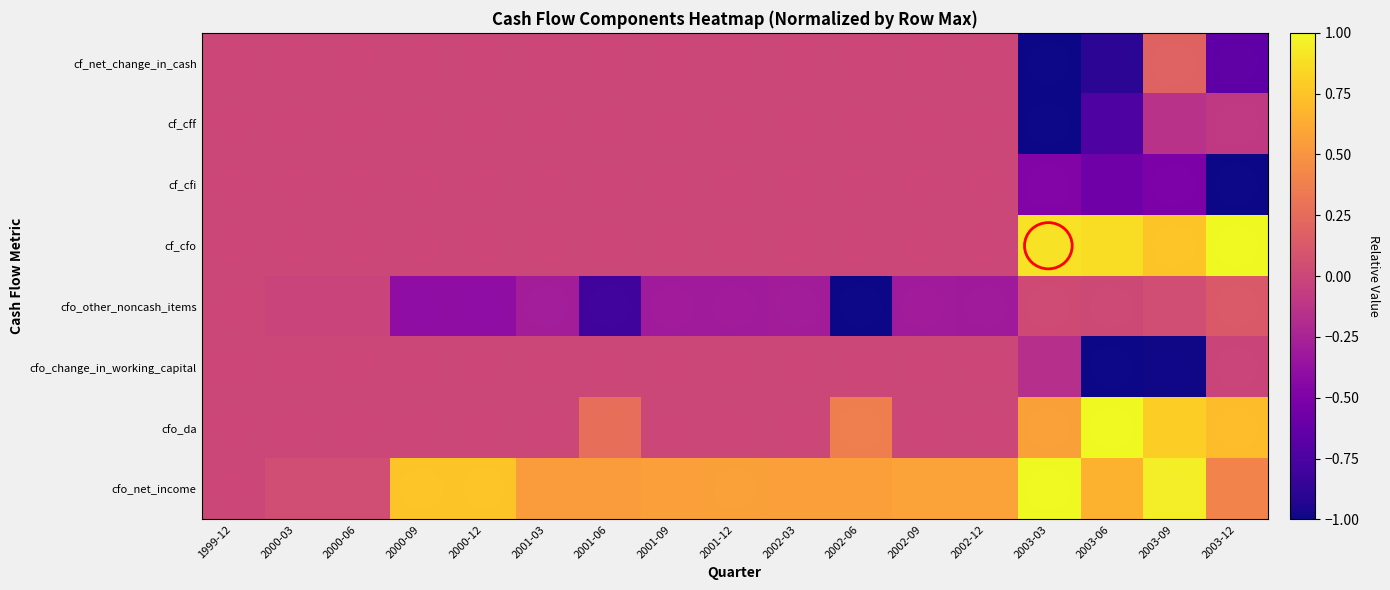

At which category does the chart reach its minimum across all series?

2003-06